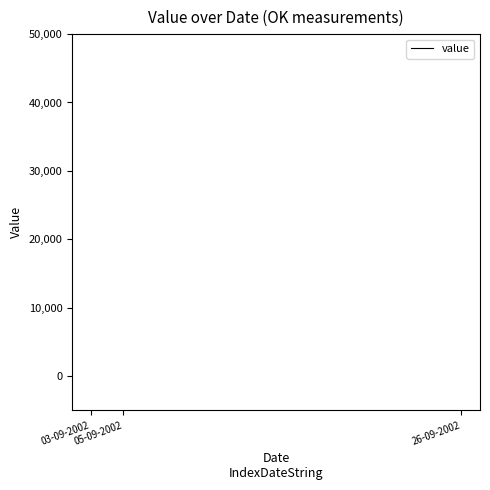

Does the chart have visible grid lines?

No